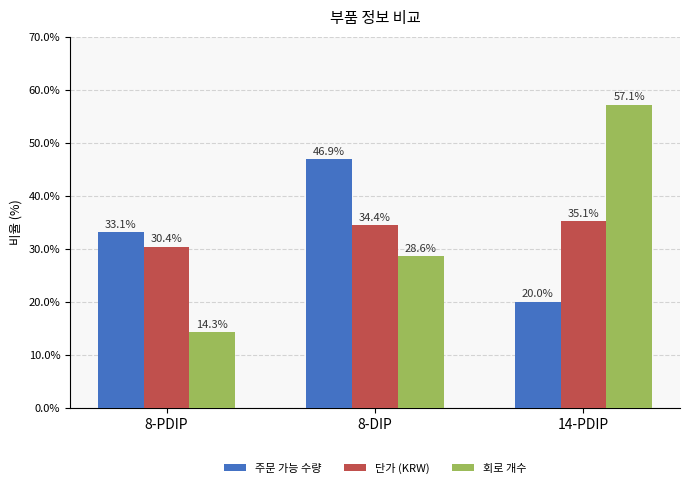

Rank the series at 14-PDIP from highest to lowest value.

회로 개수, 단가 (KRW), 주문 가능 수량